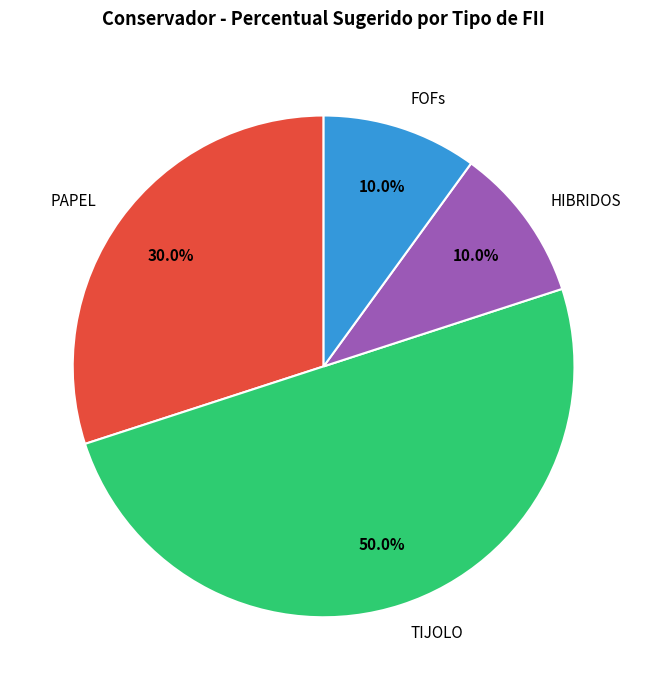

What percentage is the HIBRIDOS slice, to the nearest percent?

10%